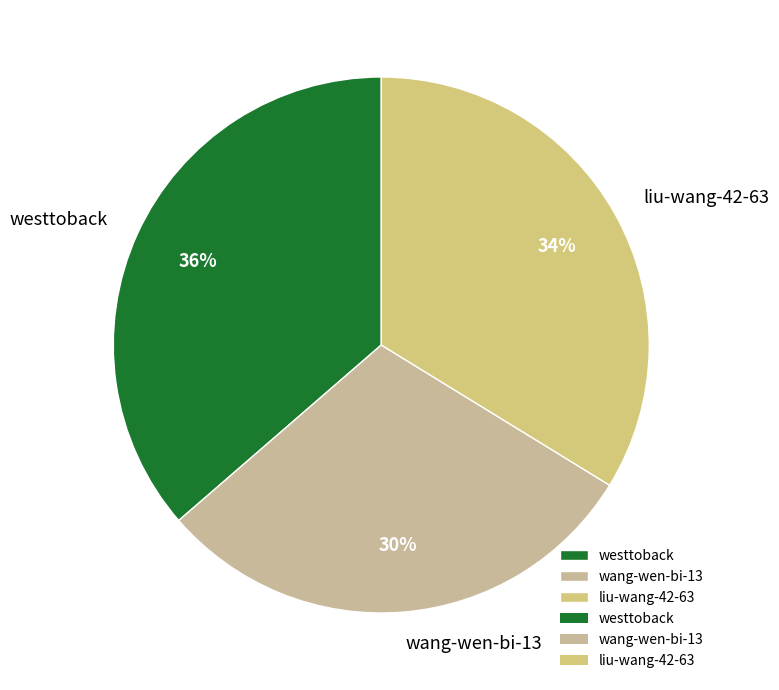

The liu-wang-42-63 slice represents 34% of the pie. True or false?

True